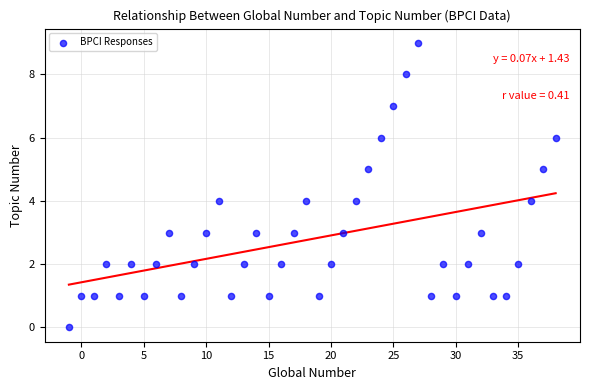

What is the range of X values (max minus min)?

39